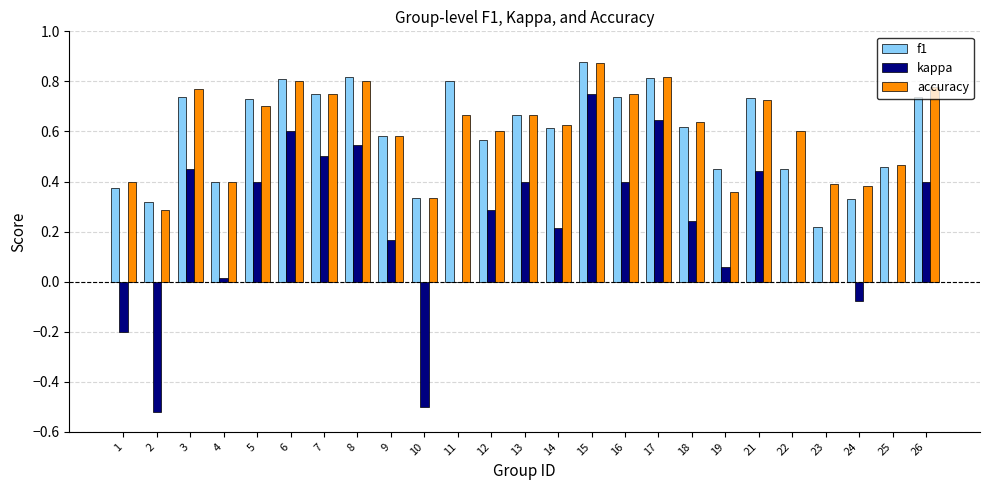

How many groups of bars are there?

25